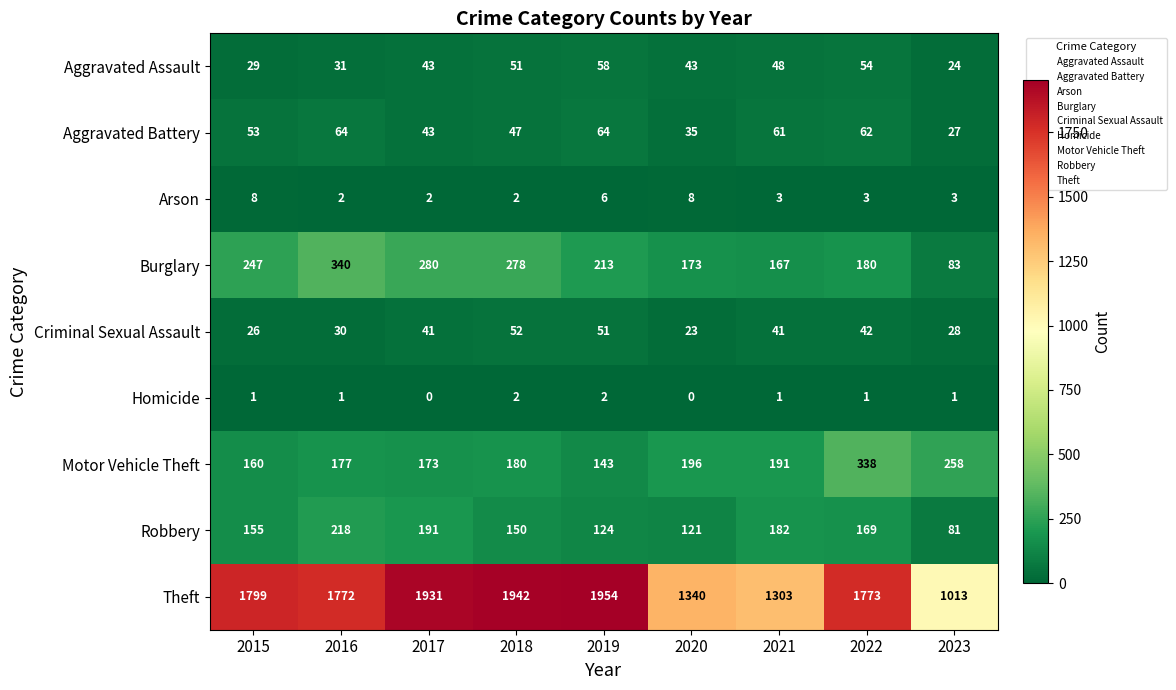

Which category has the lowest value in the Motor Vehicle Theft series?

2019